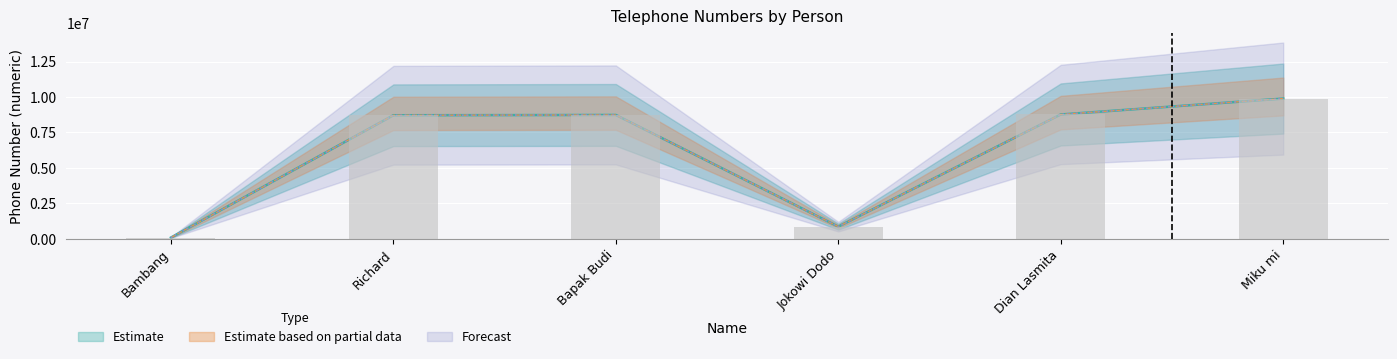

What is the difference between the maximum and minimum values?

9807988